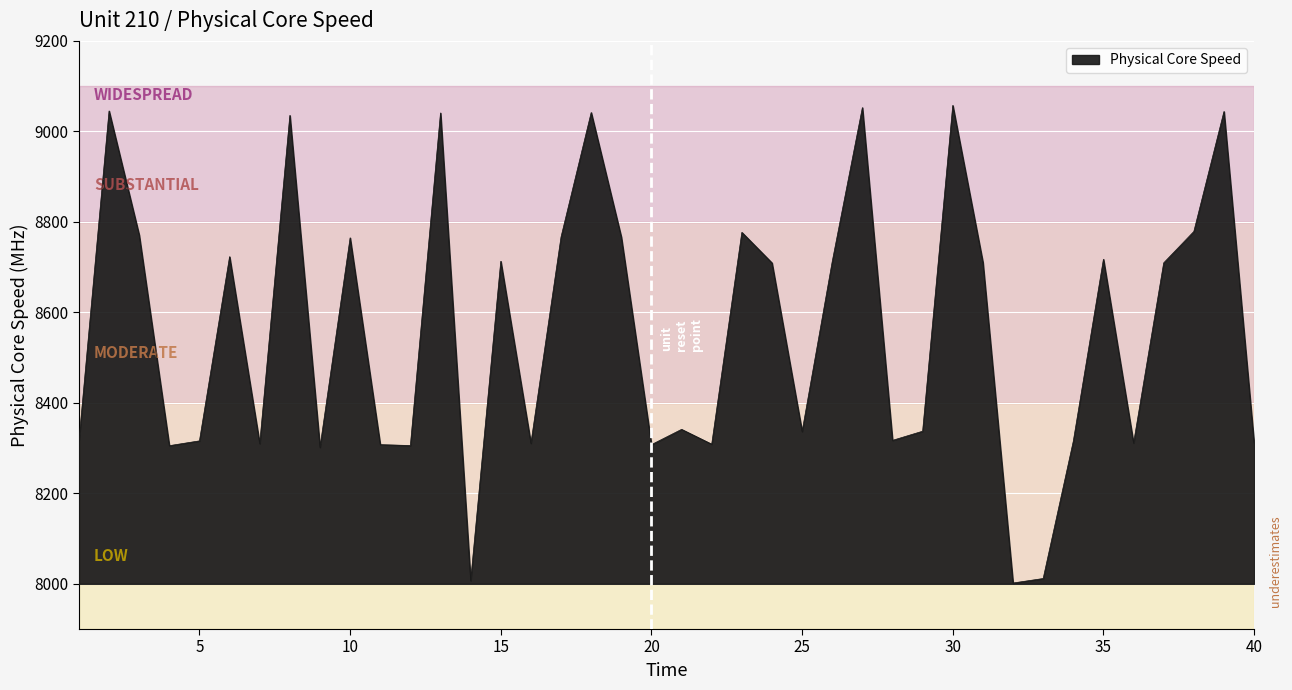

What is the smallest value displayed?

8001.7